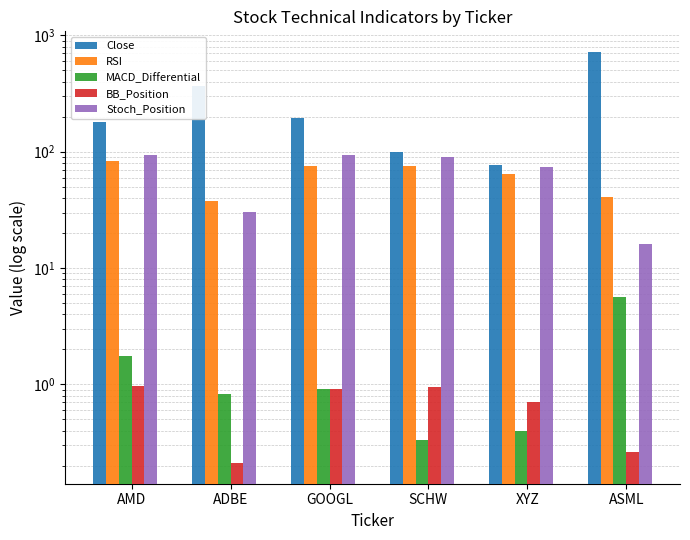

Which series has the largest total across all categories?

Close